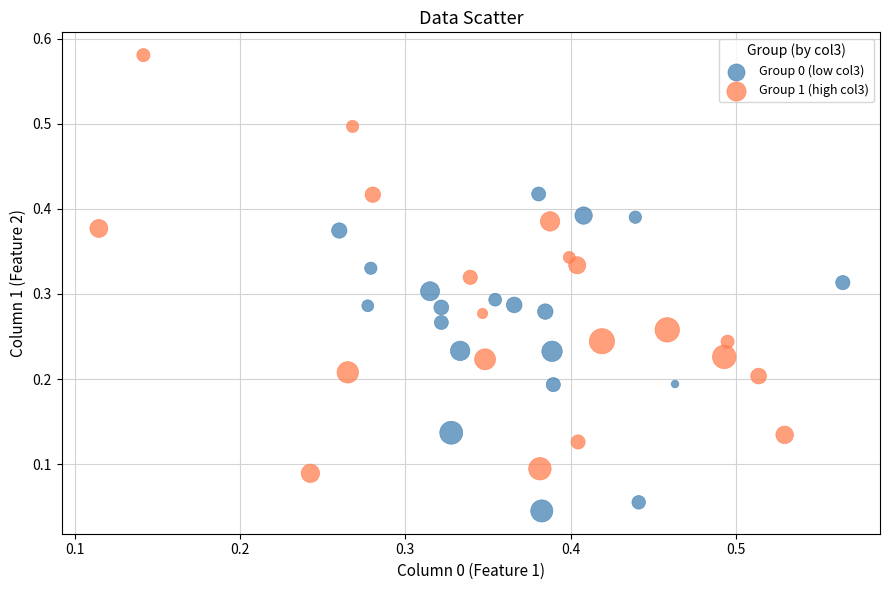

Which series has the widest spread of Y values?

Group 1 (high col3)